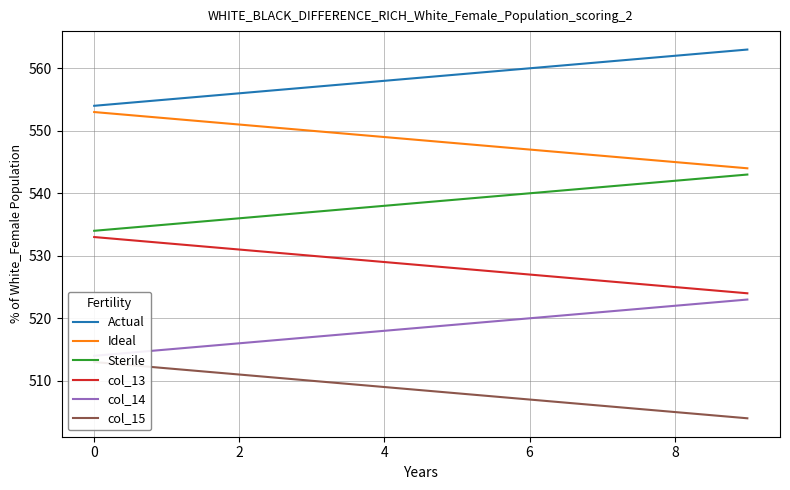

The value of Actual at 0 is 554.0. True or false?

True